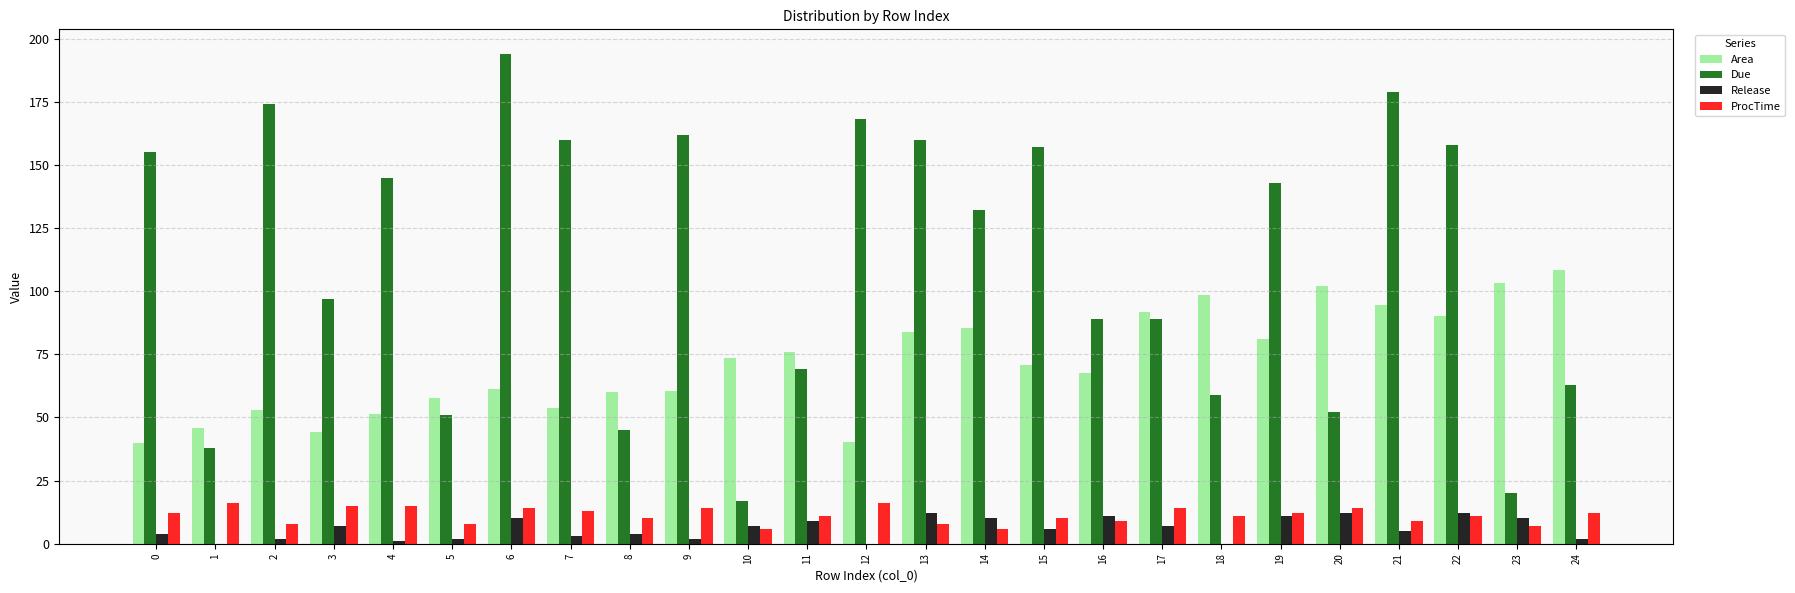

At which category is the sum across all series the highest?

21